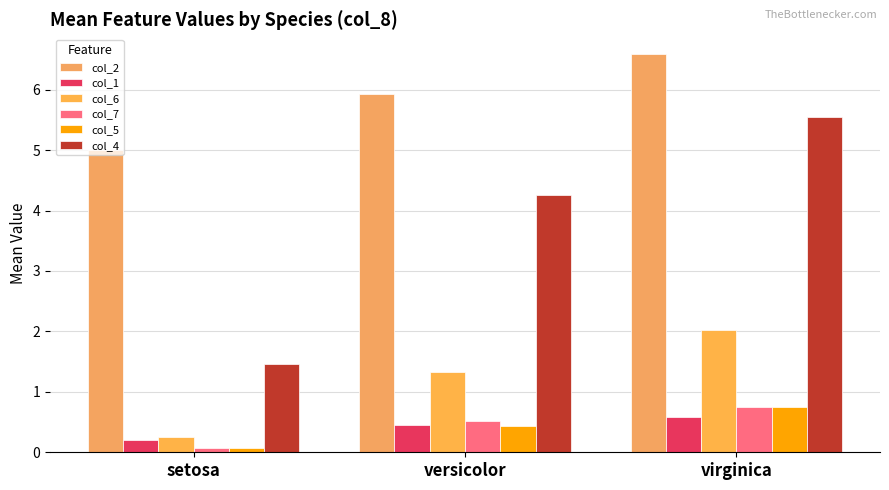

How many bars are there in each group?

6